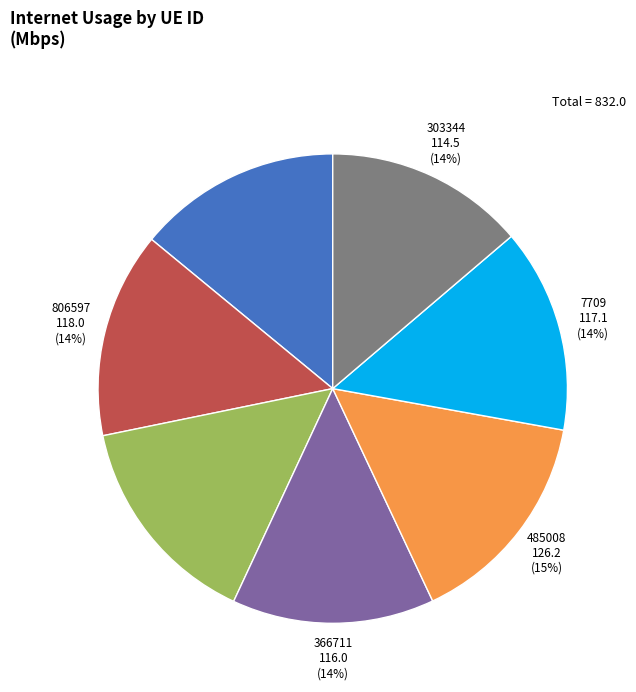

To the nearest percent, what is the difference between the largest and smallest slice percentages?

1%